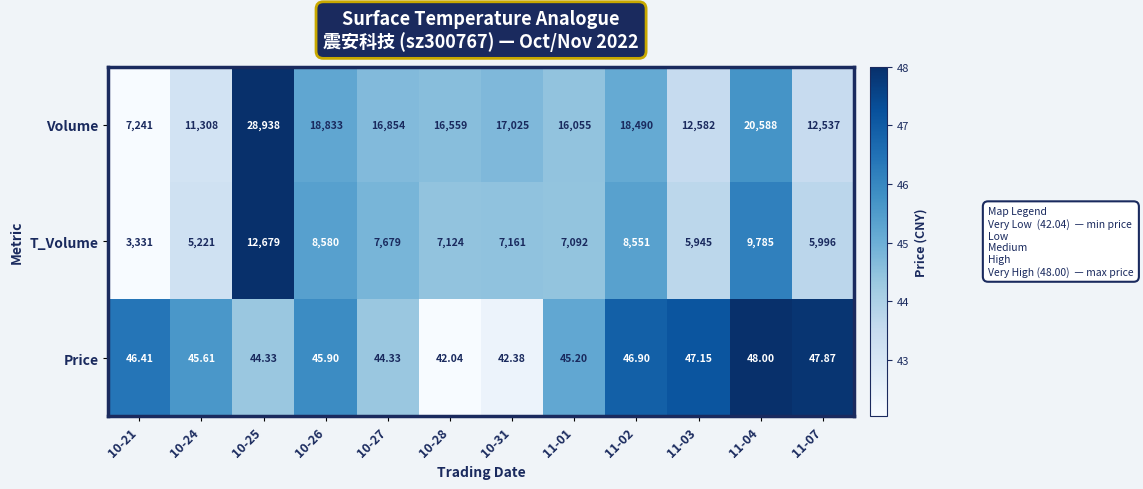

Which series has the largest total across all categories?

Volume